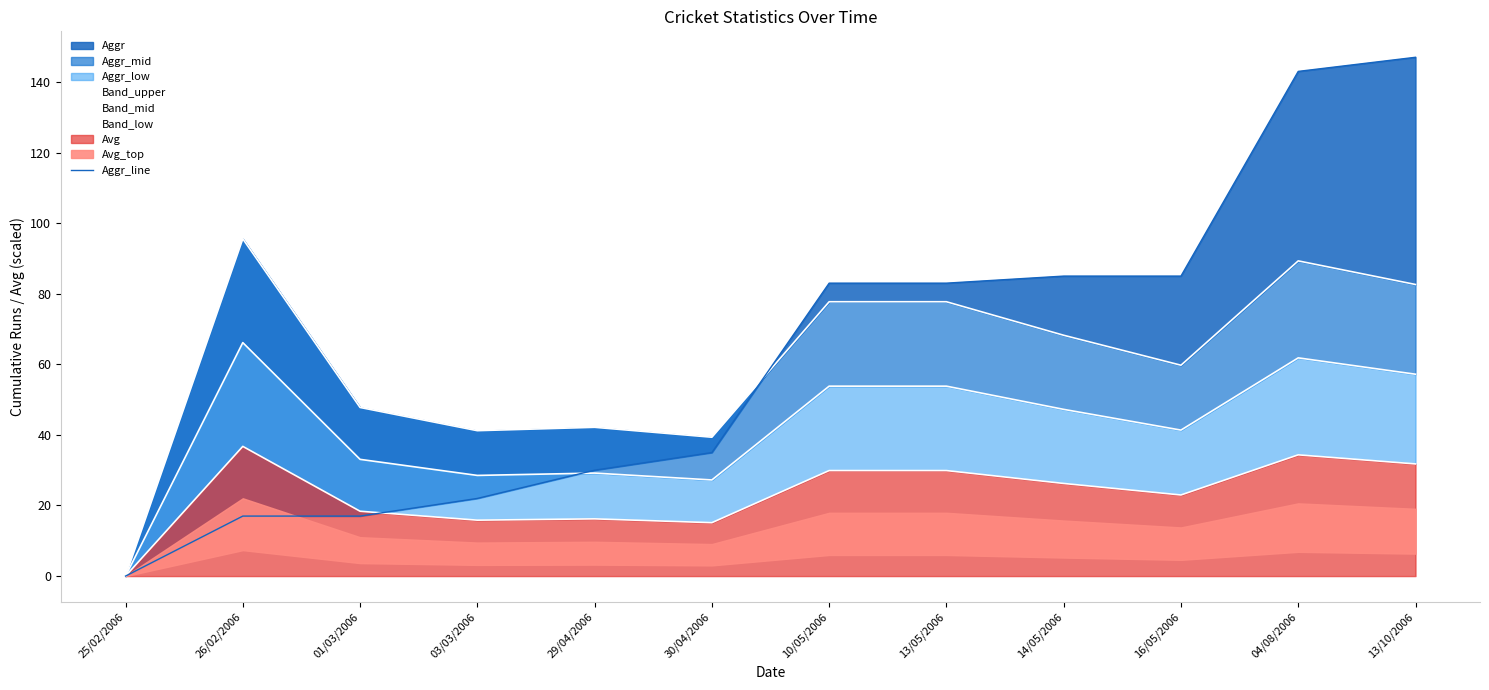

Is the value of Band_low at 10/05/2006 greater than the value of Band_upper at 25/02/2006?

Yes